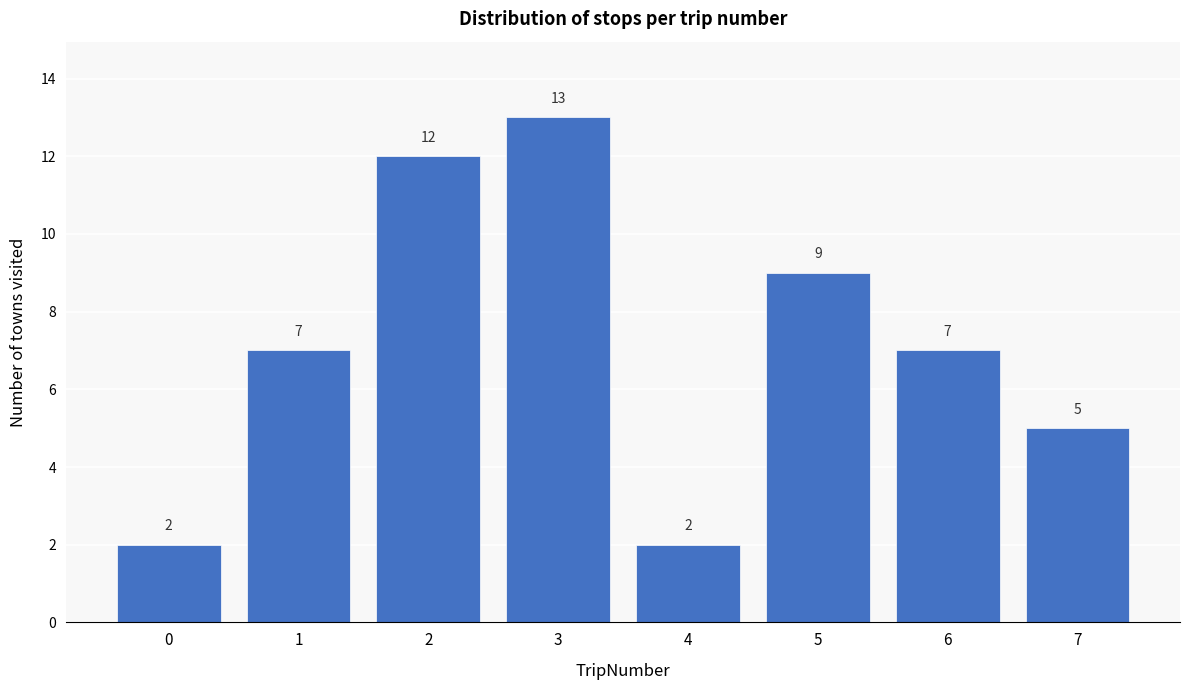

Reading right to left, extract all data points from this chart.

7=5	6=7	5=9	4=2	3=13	2=12	1=7	0=2